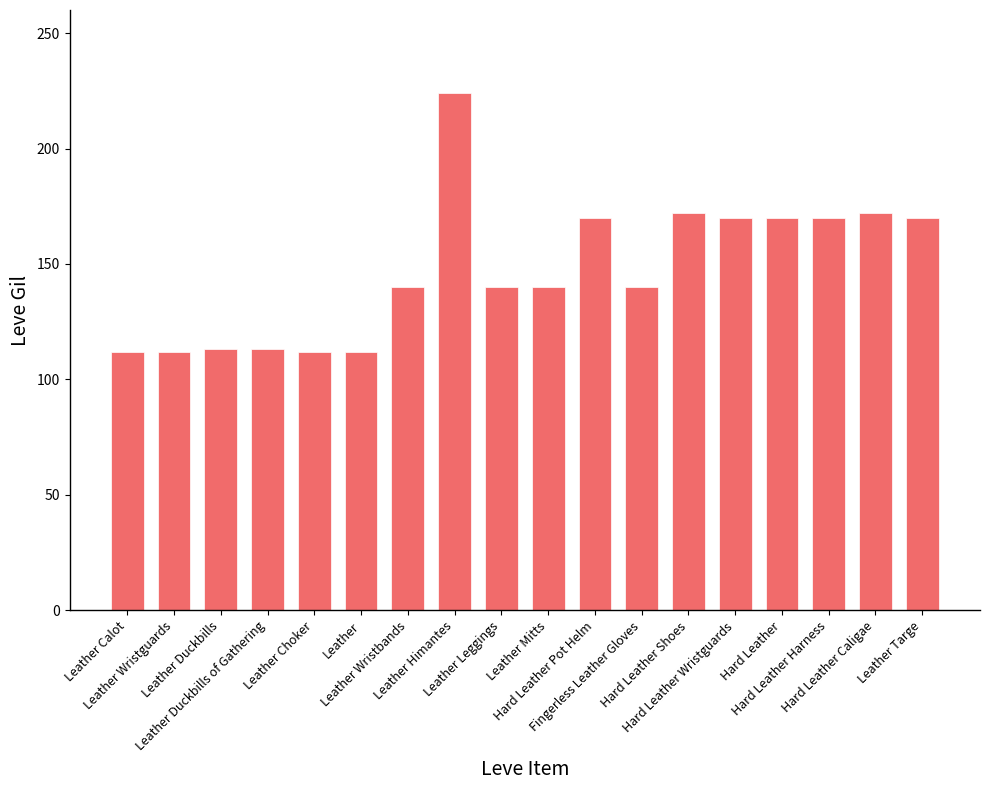

How many values are below 140?

6